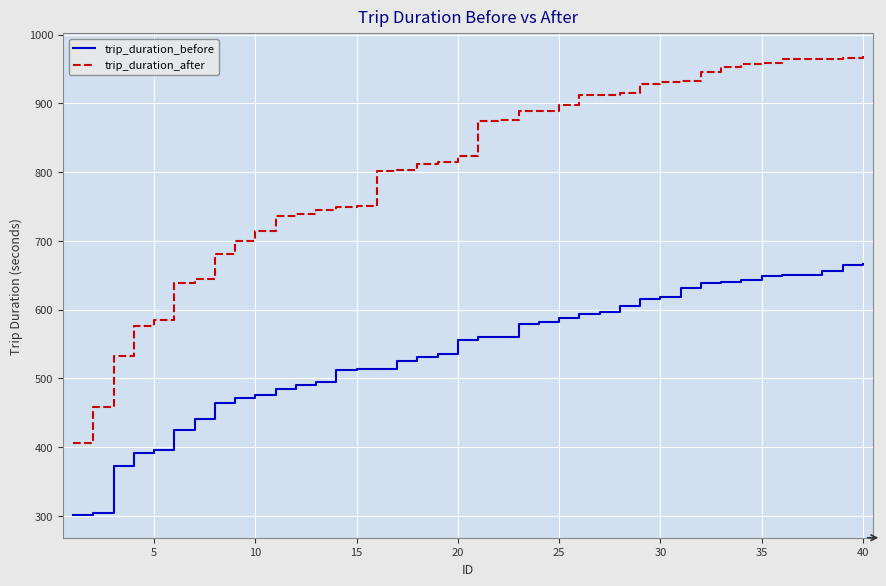

What are all the series names shown in the legend?

trip_duration_before, trip_duration_after